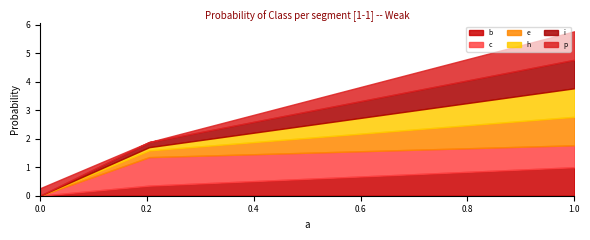

What is the sum of all c values?

1.8